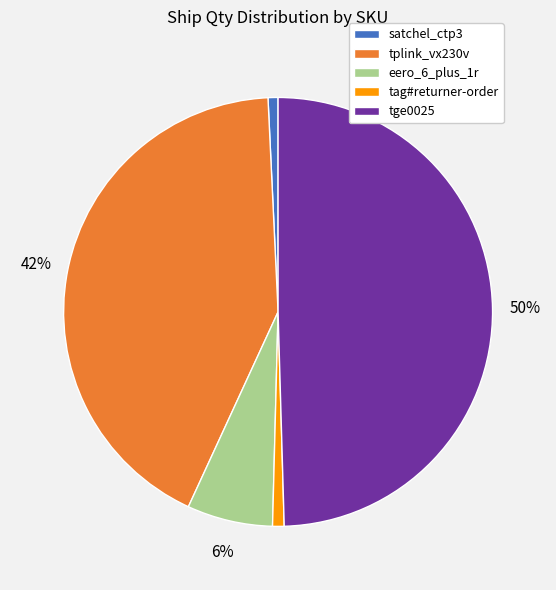

Between tge0025 and satchel_ctp3, which is larger?

tge0025